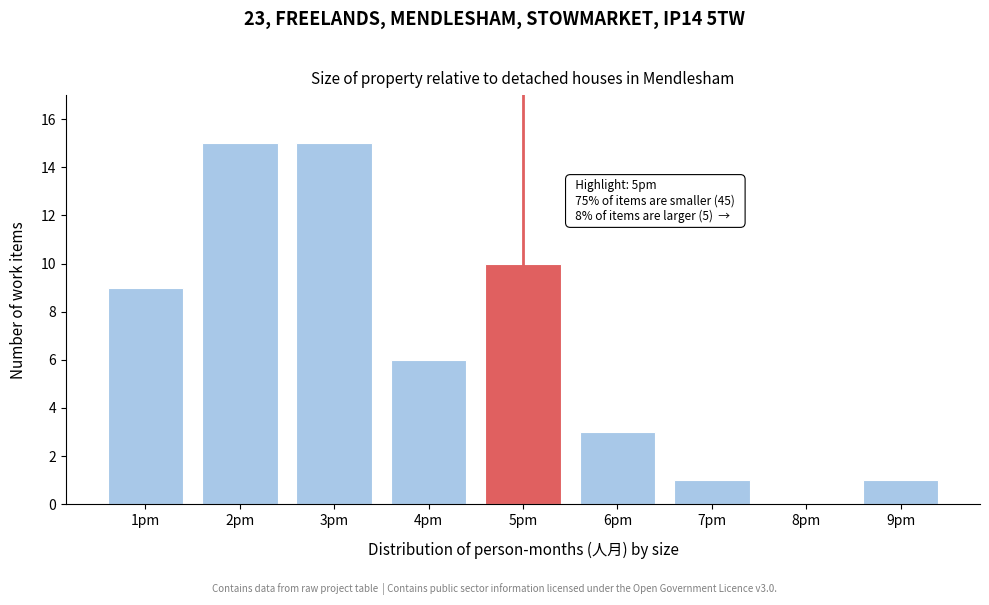

Reading left to right, list all the values displayed in this chart.

1pm=9	2pm=15	3pm=15	4pm=6	5pm=10	6pm=3	7pm=1	8pm=0	9pm=1